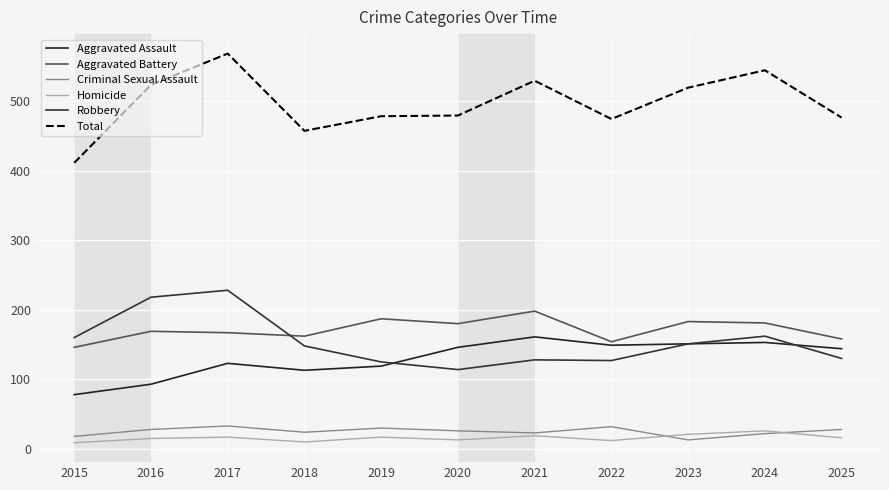

At which category is the sum across all series the highest?

2017